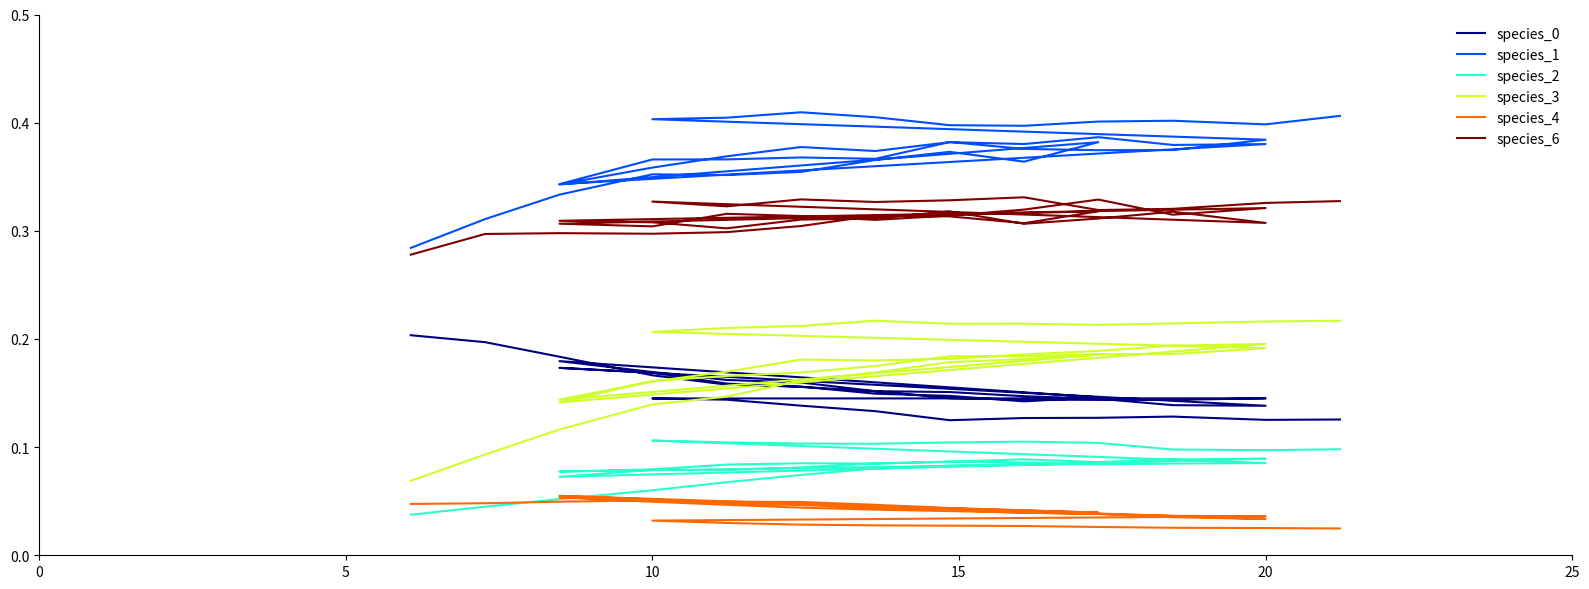

What is the spread (max minus min) of values at 5?

0.3